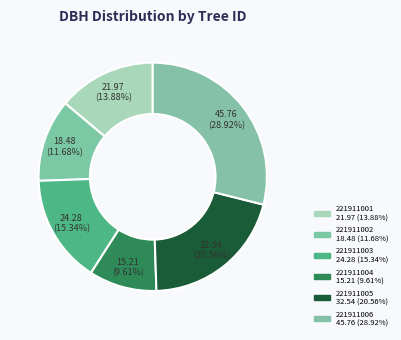

How many slices are in this pie chart?

6